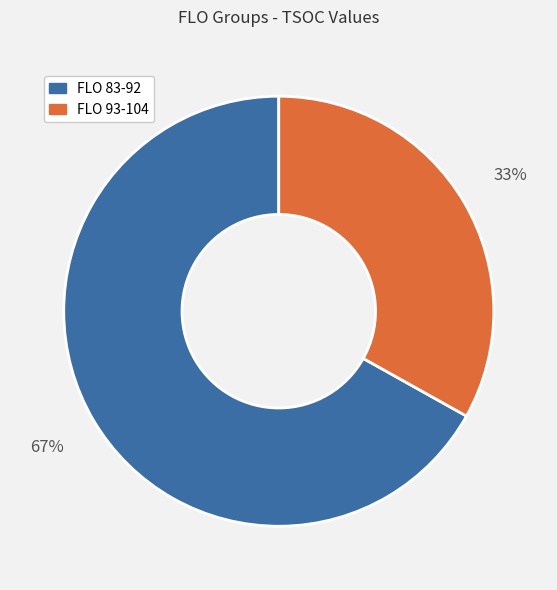

To the nearest percent, what is the difference between the largest and smallest slice percentages?

34%